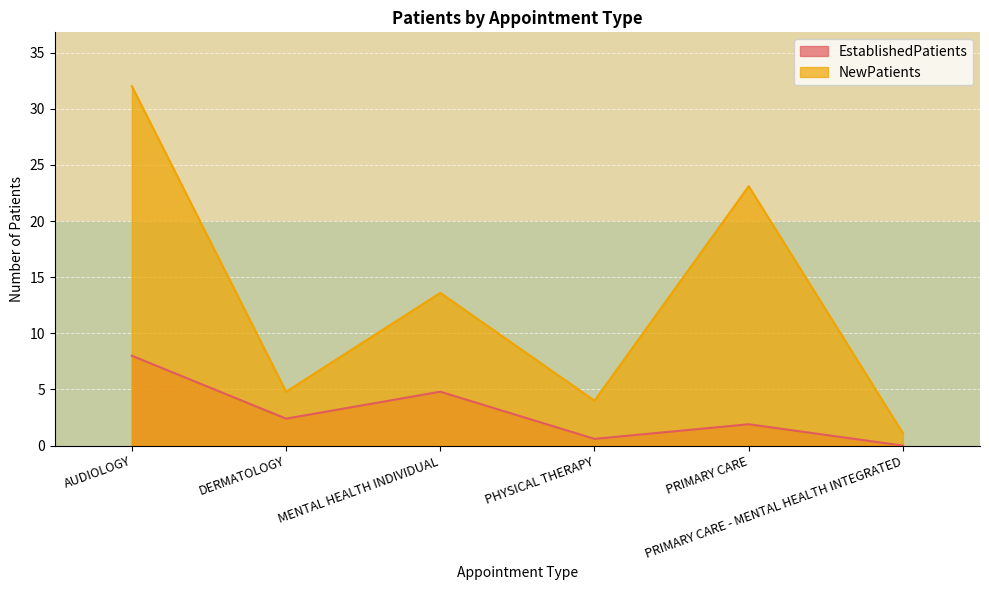

Reading right to left, transcribe all the data shown in this chart.

EstablishedPatients: PRIMARY CARE - MENTAL HEALTH INTEGRATED=0.0	PRIMARY CARE=1.9	PHYSICAL THERAPY=0.6	MENTAL HEALTH INDIVIDUAL=4.8	DERMATOLOGY=2.4	AUDIOLOGY=8.0
NewPatients: PRIMARY CARE - MENTAL HEALTH INTEGRATED=1.1	PRIMARY CARE=23.1	PHYSICAL THERAPY=4.0	MENTAL HEALTH INDIVIDUAL=13.6	DERMATOLOGY=4.8	AUDIOLOGY=32.0